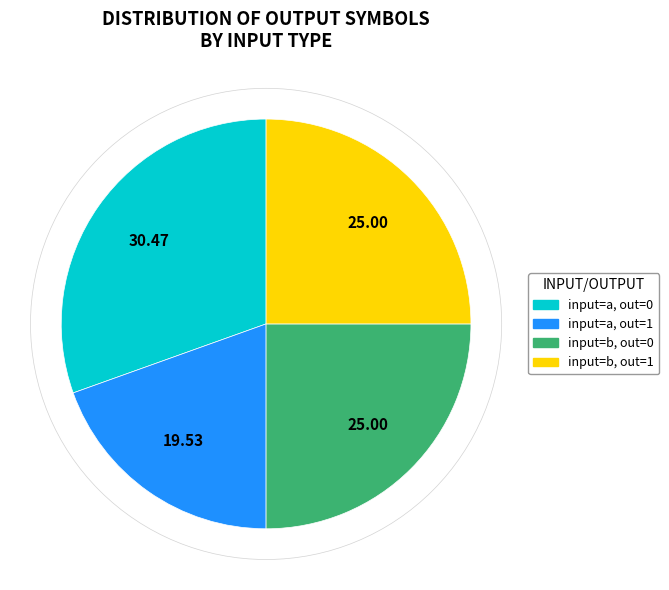

Is there any slice that represents more than half of the pie?

No